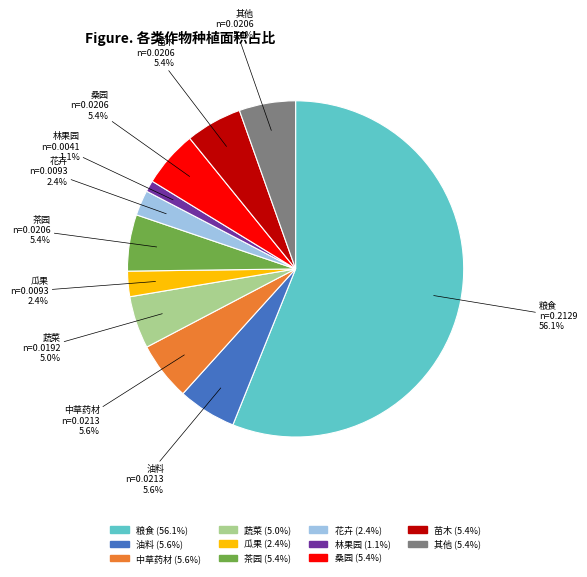

What is the smallest slice in the pie chart?

林果园